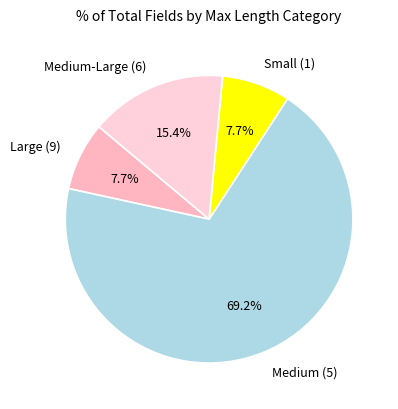

Is the sum of Large (9) and Medium-Large (6) greater than half?

No